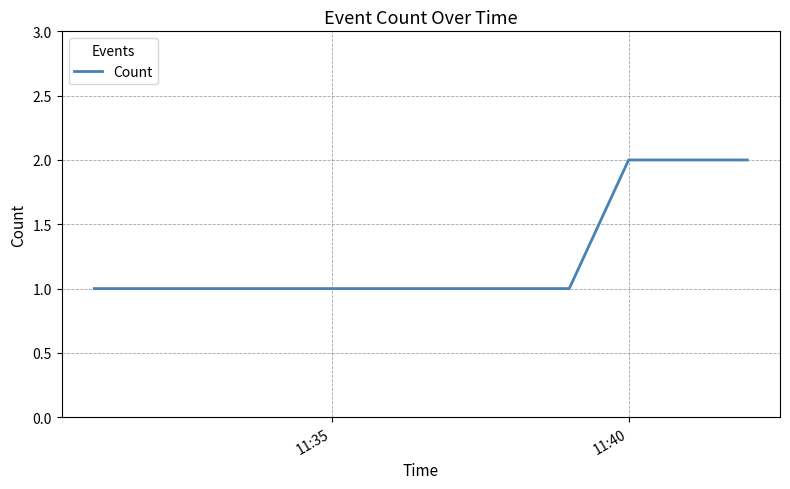

How many lines are shown in the chart?

1